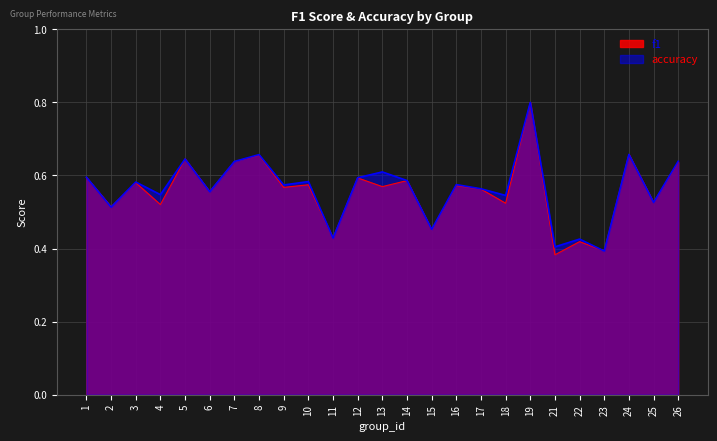

Between 12 and 15, which series saw the biggest shift?

f1